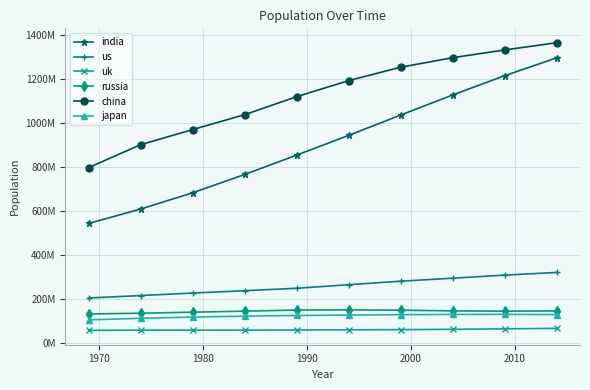

Rank the series by their maximum value, from highest to lowest.

china, india, us, russia, japan, uk